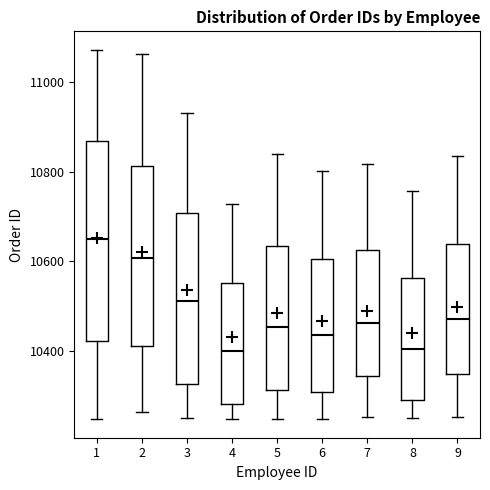

Comparing the boxes themselves (not the whiskers), which one is the tallest?

1